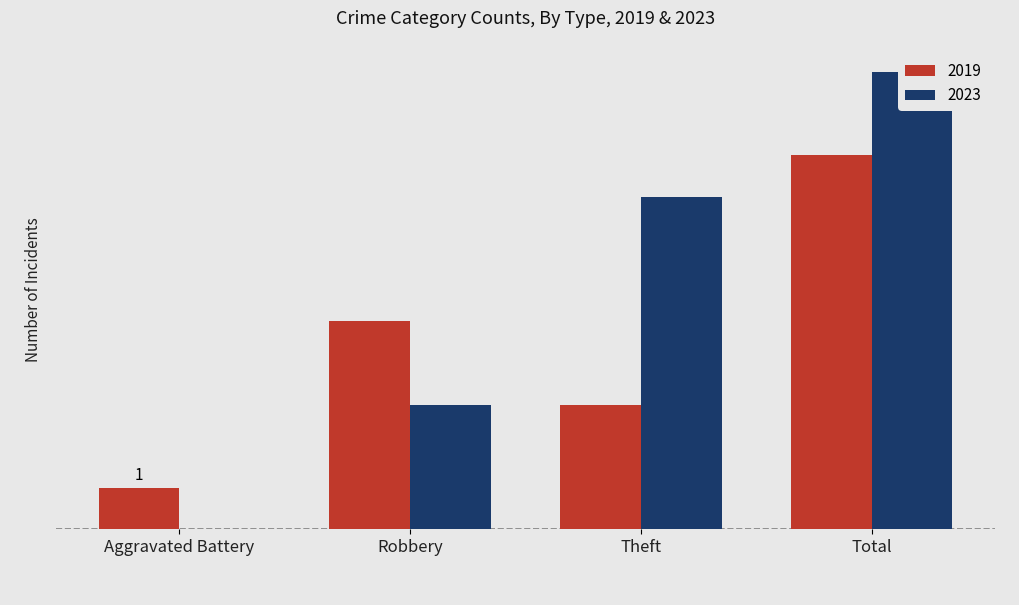

Which series has the largest total across all categories?

2023